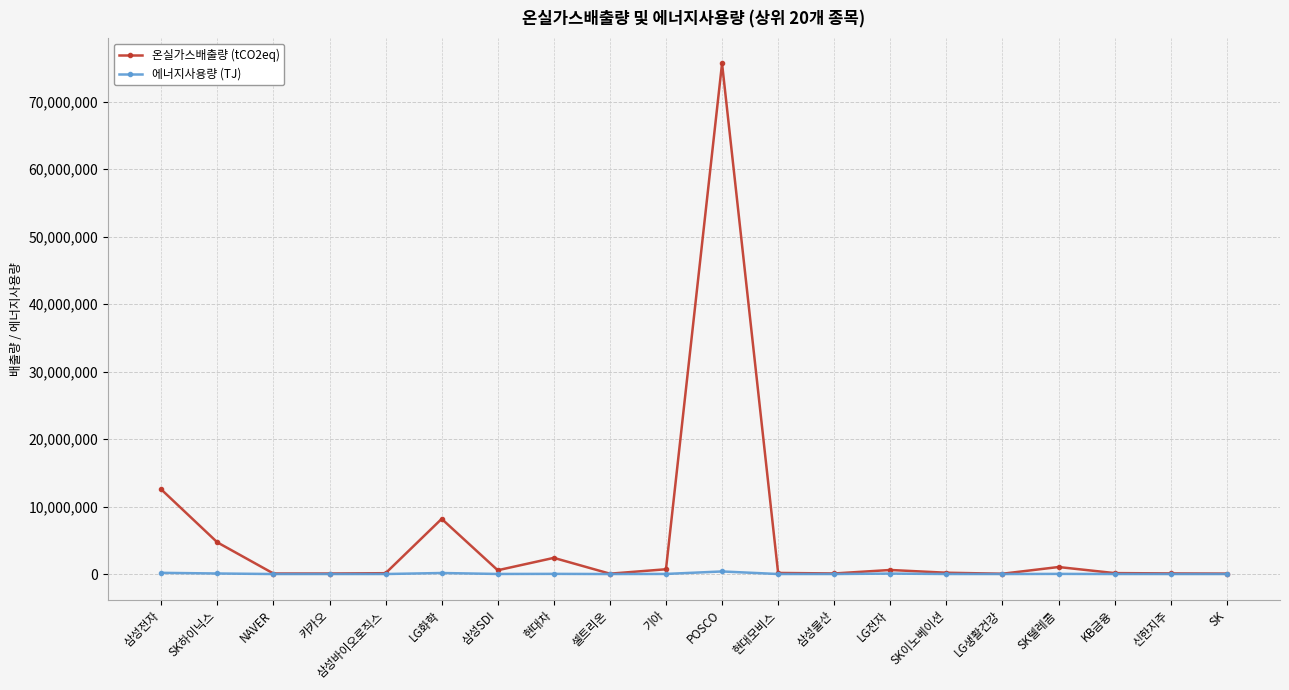

Rank the series by their maximum value, from lowest to highest.

에너지사용량 (TJ), 온실가스배출량 (tCO2eq)